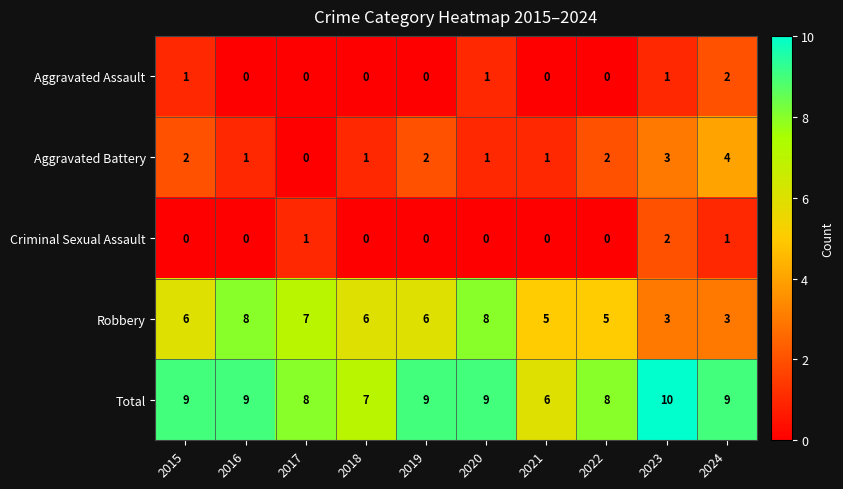

Count the number of categories in the chart.

10